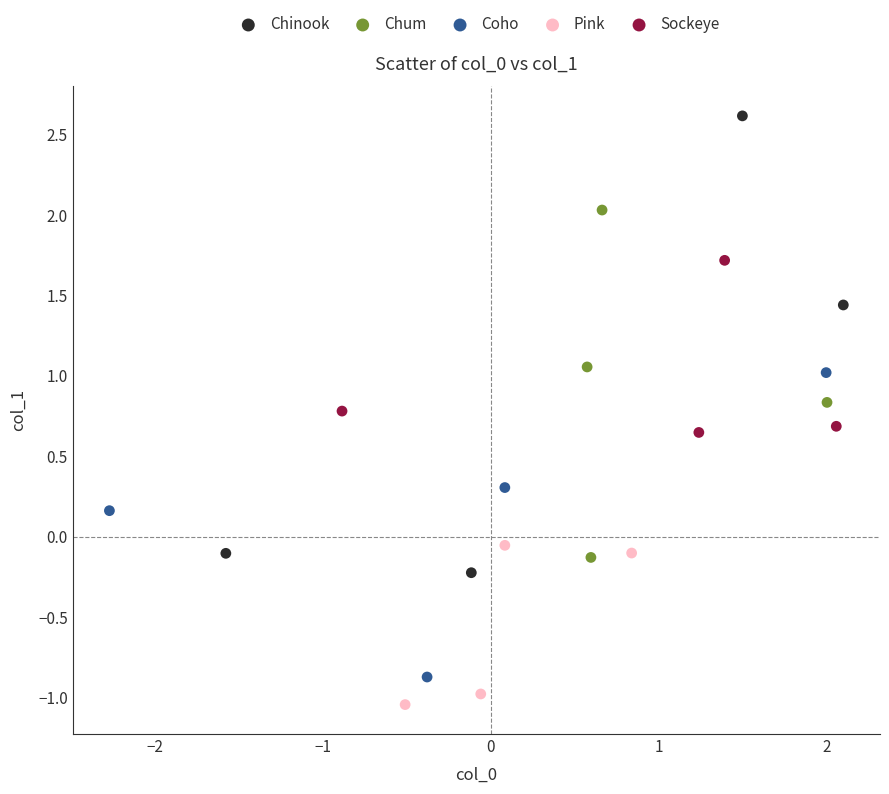

Which series reaches the maximum Y coordinate?

Chinook